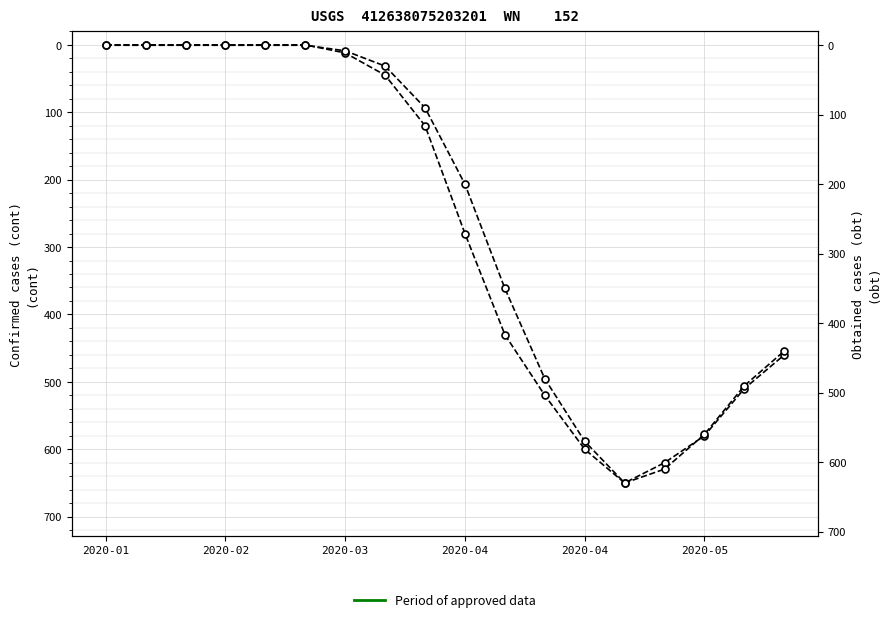

The obt series shows 851 at 14. True or false?

False